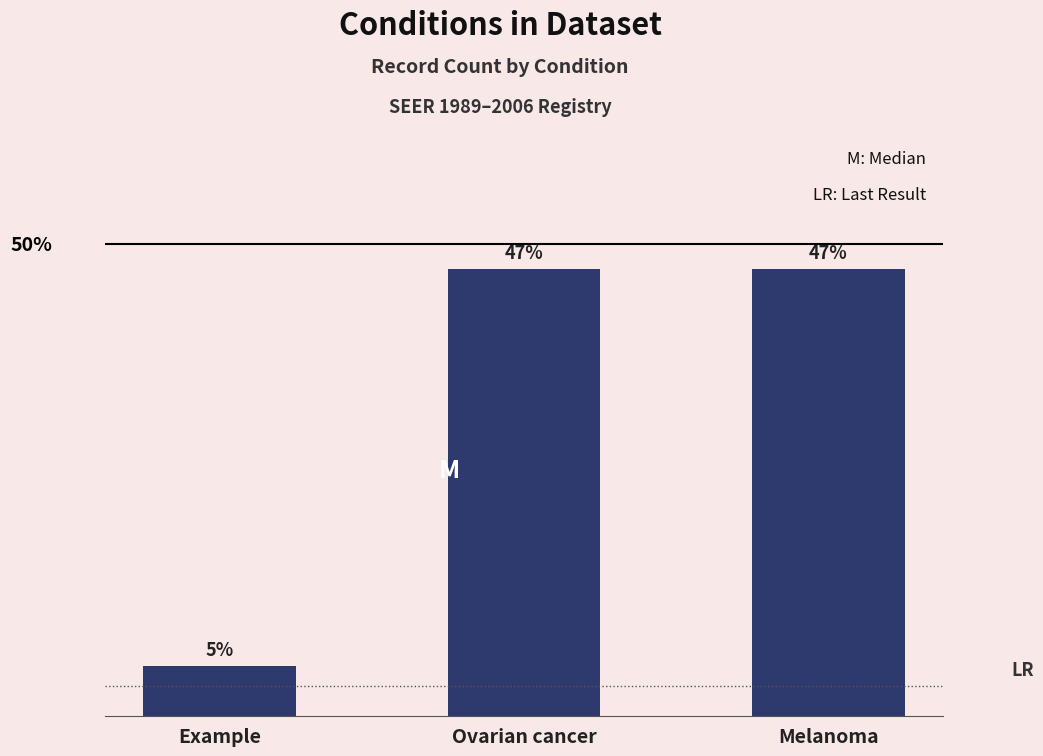

What is the minimum value shown in the chart?

1